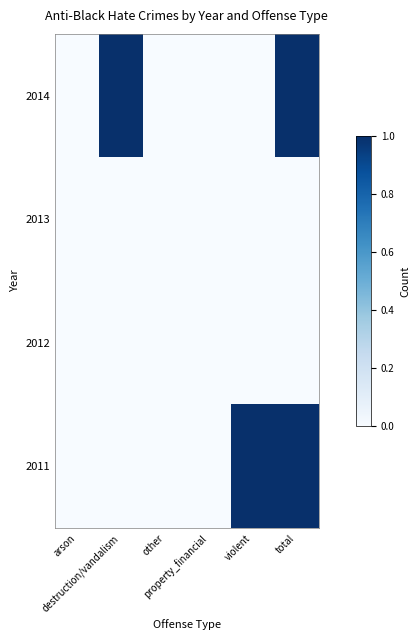

Reading left to right, transcribe all the data shown in this chart.

2014: arson=0	destruction/vandalism=1	other=0	property_financial=0	violent=0	total=1
2013: arson=0	destruction/vandalism=0	other=0	property_financial=0	violent=0	total=0
2012: arson=0	destruction/vandalism=0	other=0	property_financial=0	violent=0	total=0
2011: arson=0	destruction/vandalism=0	other=0	property_financial=0	violent=1	total=1